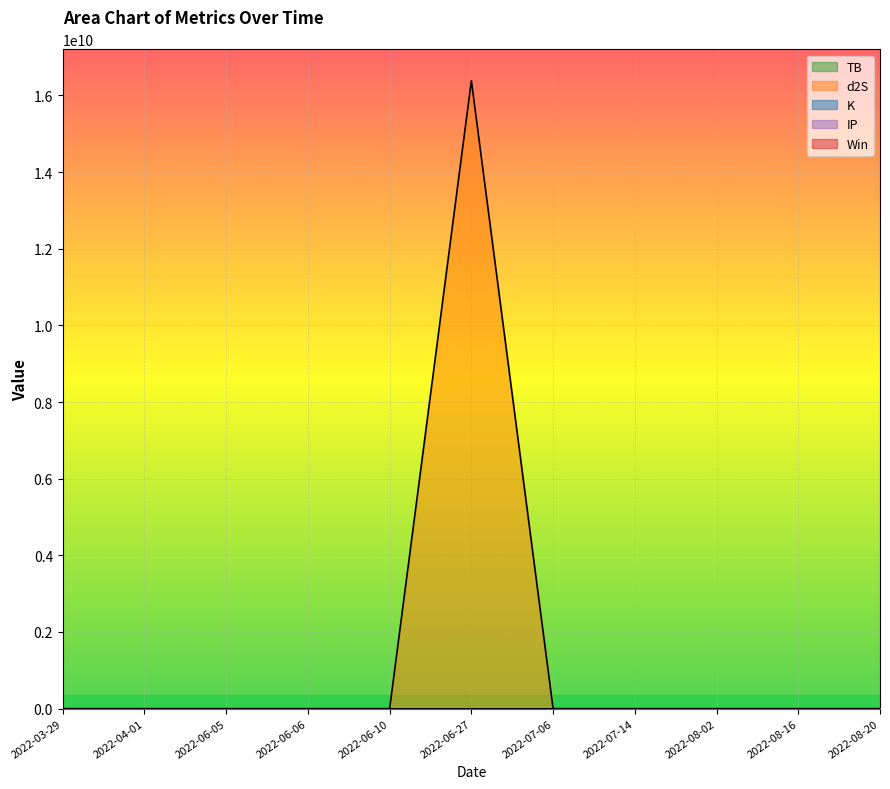

What position from the right is 2022-08-20?

1